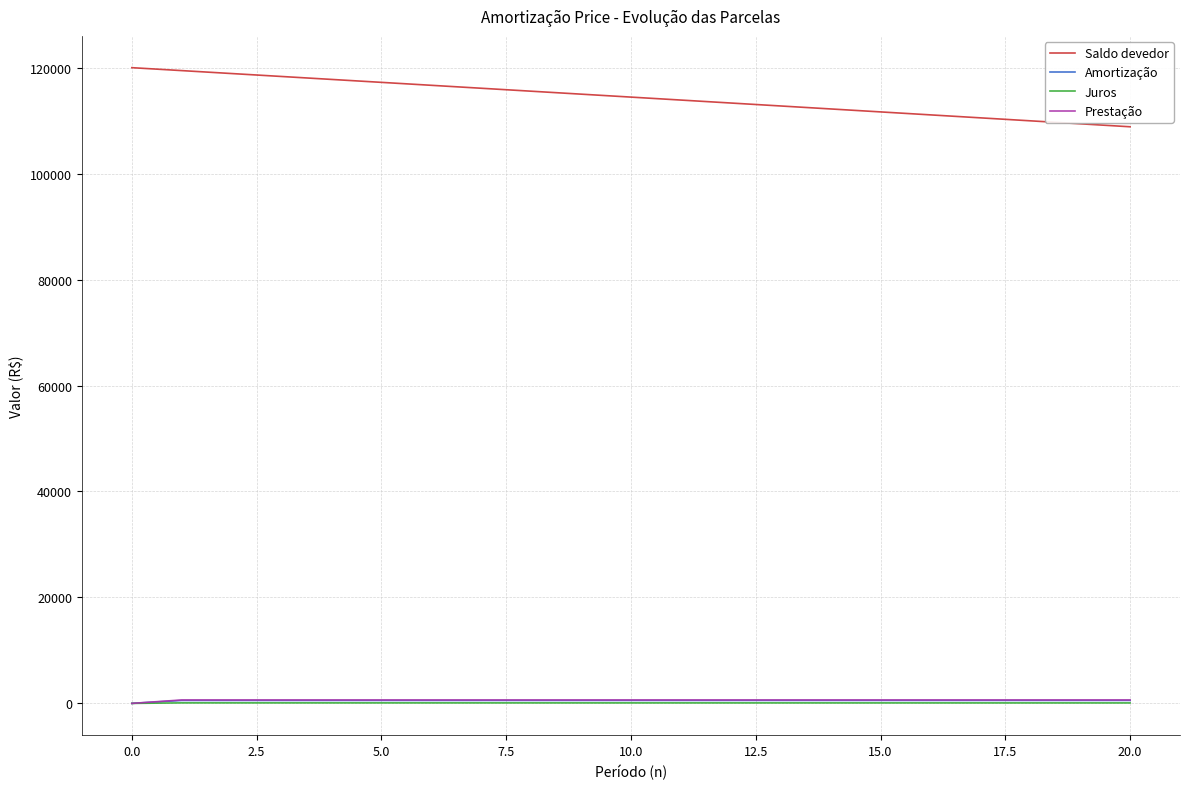

What is the greatest value displayed?

120000.0